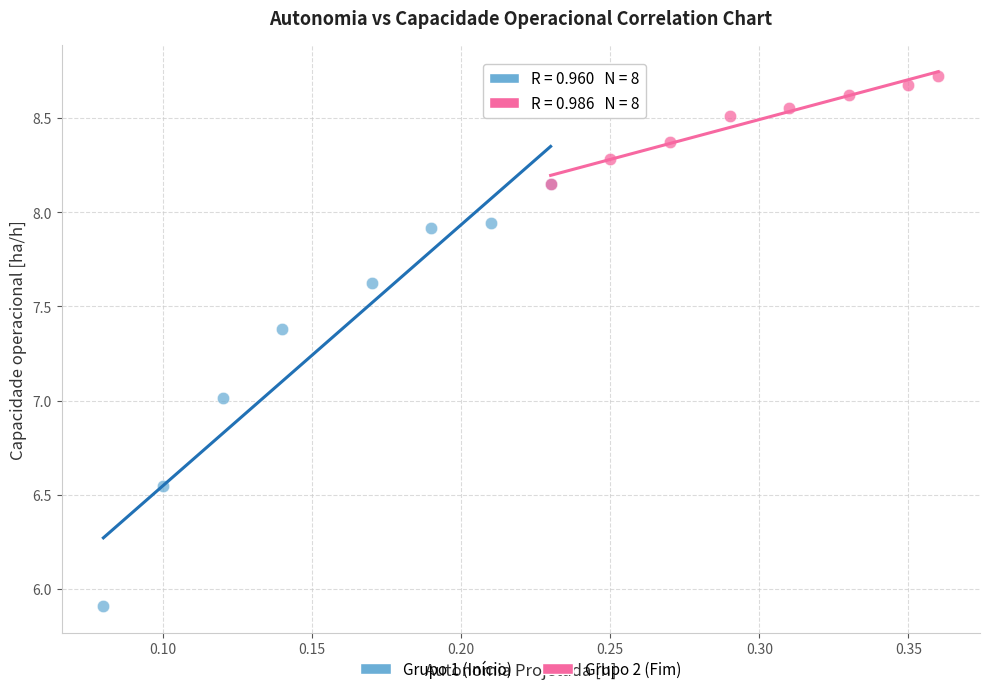

Which series has the widest spread of Y values?

Grupo 1 (Início)